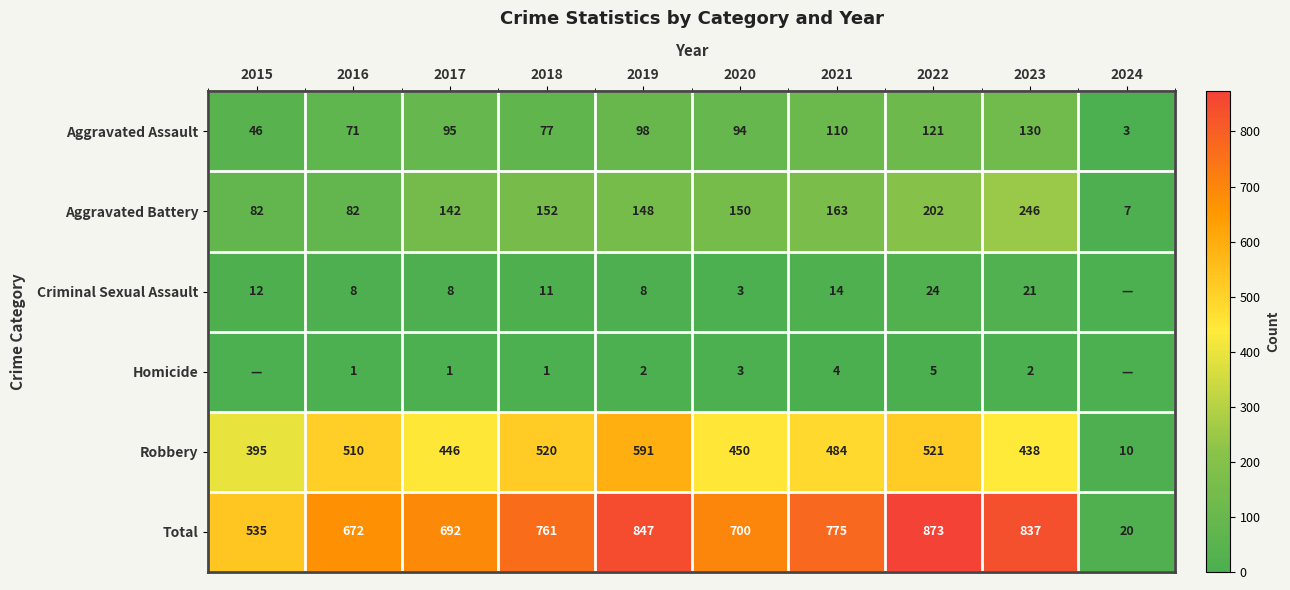

What is the sum of all Aggravated Assault values?

845